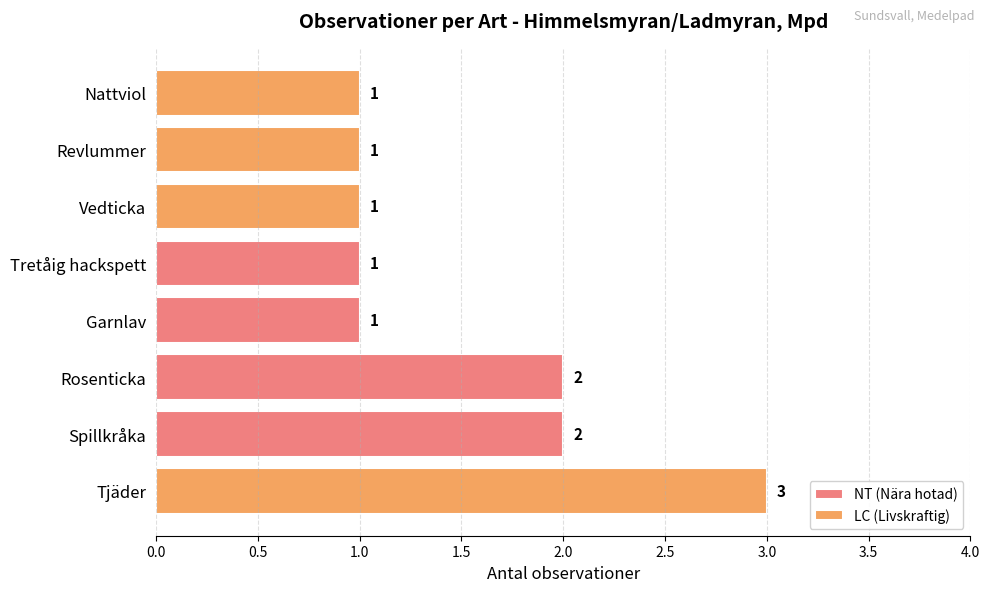

Where is NT (Nära hotad) nearest to the value 1?

Garnlav